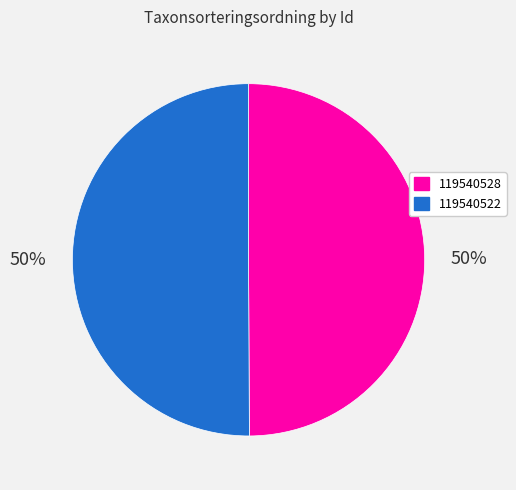

Is it true that 119540528 is 50% of the pie?

True